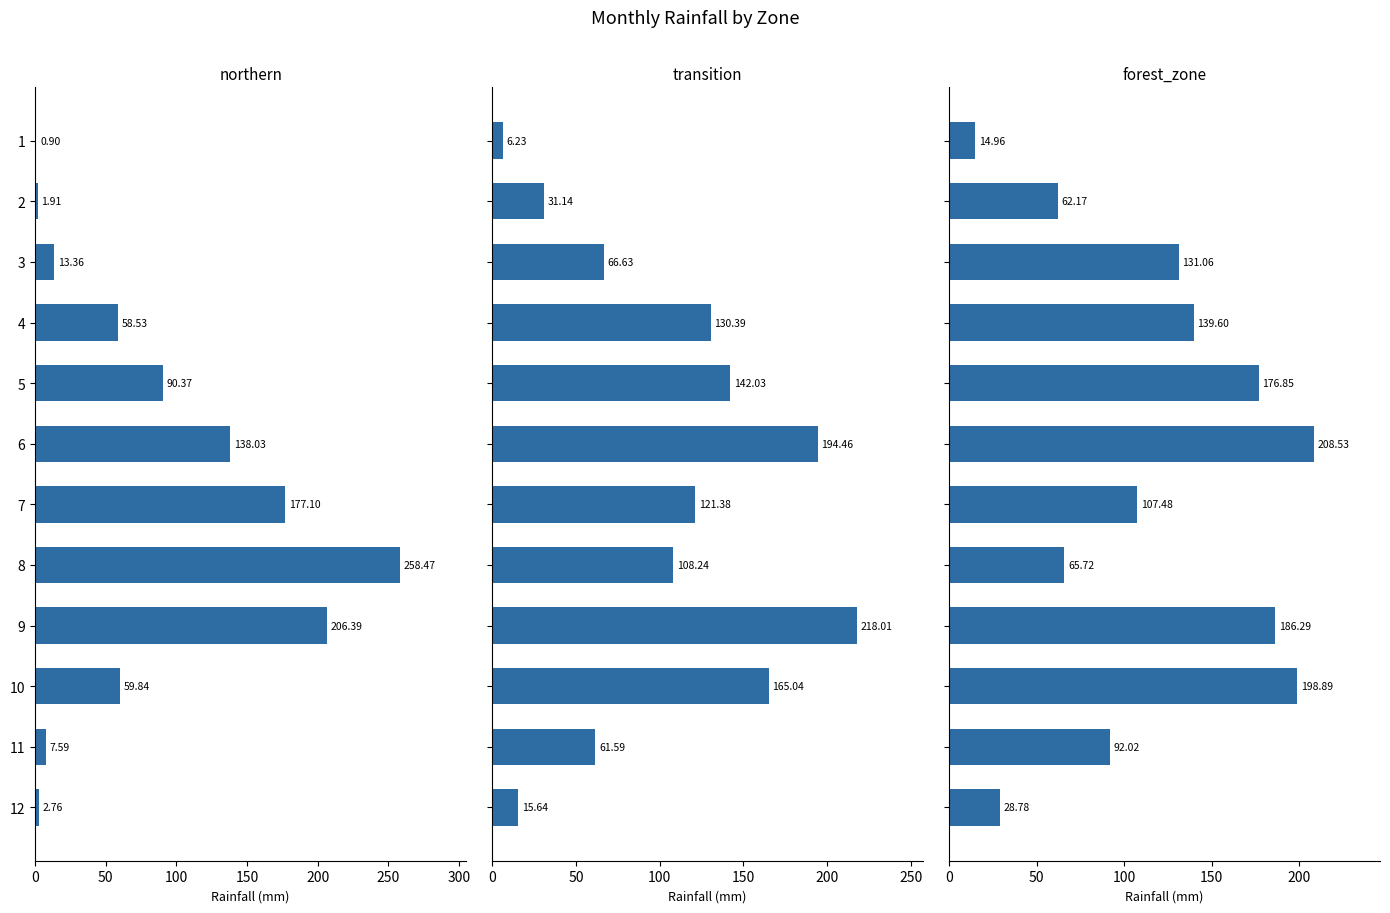

The forest_zone series shows 28.3 at 3. True or false?

False